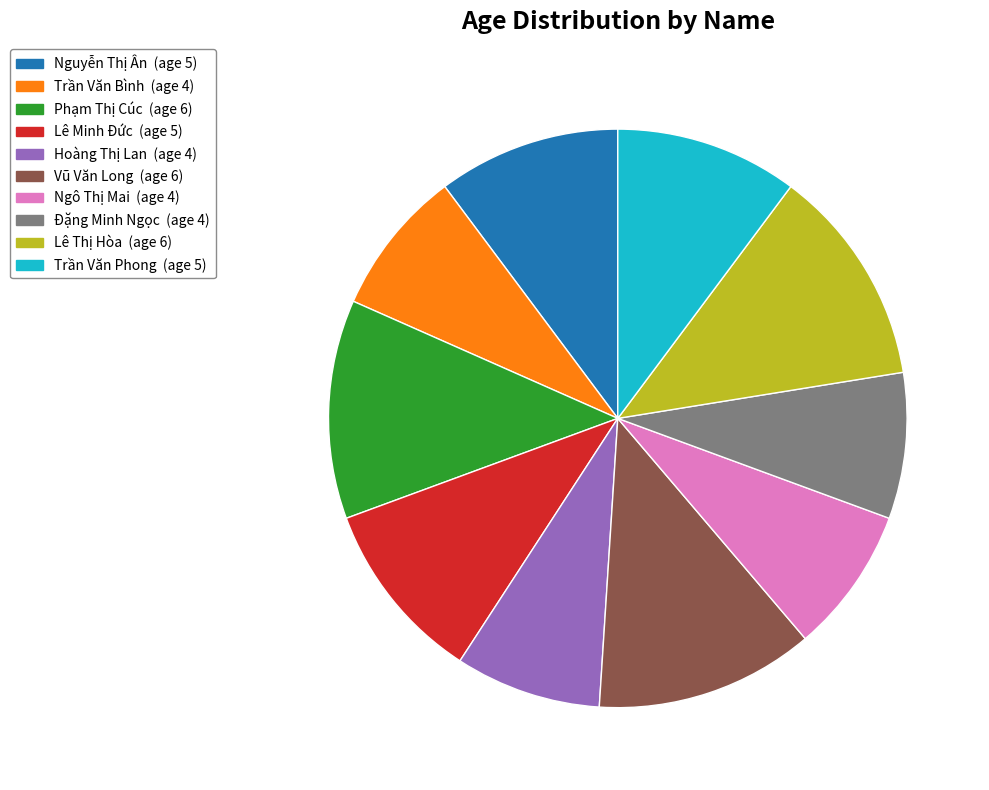

Between Vũ Văn Long and Đặng Minh Ngọc, which is larger?

Vũ Văn Long